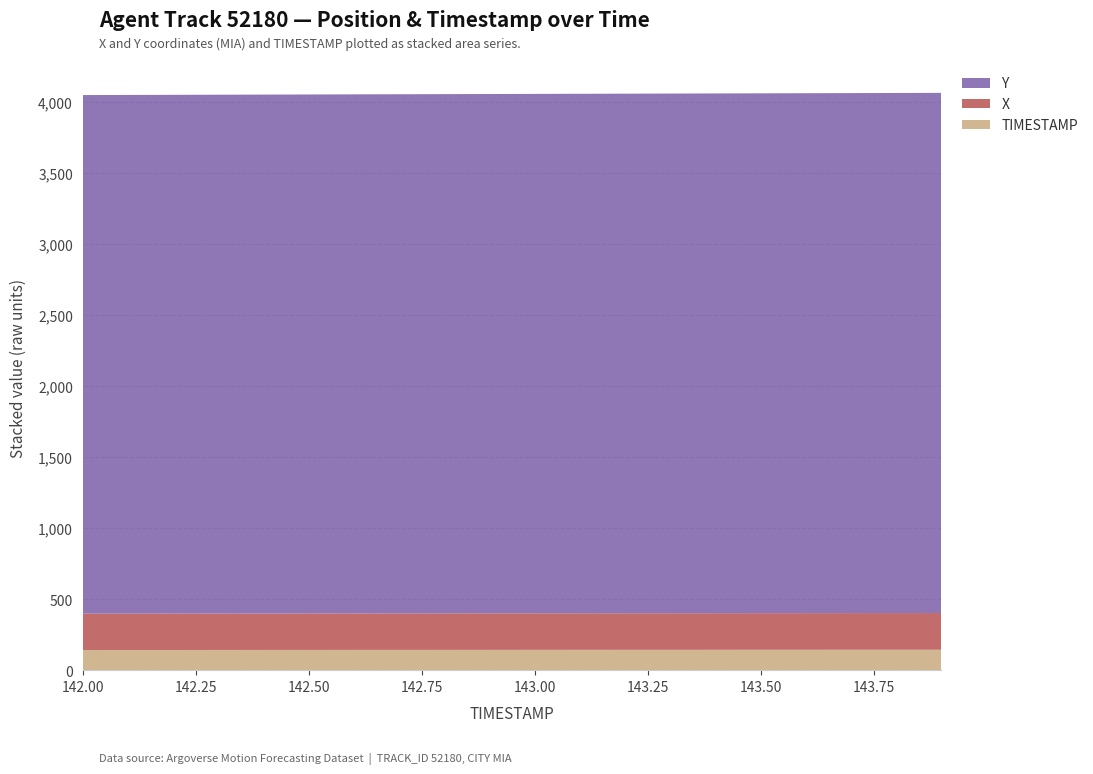

Reading left to right, list all the values displayed in this chart.

X: 142.0=256.1	142.1=256.2	142.2=256.4	142.3=256.5	142.4=256.6	142.5=256.7	142.6=256.8	142.7=256.9	142.8=257.1	142.9=257.2	143.0=257.3	143.1=257.4	143.2=257.5	143.3=257.7	143.4=257.8	143.5=257.9	143.6=258.0	143.7=258.1	143.8=258.3	143.9=258.4
Y: 142.0=3651.3	142.1=3651.9	142.2=3652.5	142.3=3653.1	142.4=3653.7	142.5=3654.2	142.6=3654.8	142.7=3655.4	142.8=3656.0	142.9=3656.6	143.0=3657.2	143.1=3657.8	143.2=3658.4	143.3=3659.0	143.4=3659.6	143.5=3660.2	143.6=3660.8	143.7=3661.4	143.8=3662.0	143.9=3662.6
TIMESTAMP: 142.0=142.0	142.1=142.1	142.2=142.2	142.3=142.3	142.4=142.4	142.5=142.5	142.6=142.6	142.7=142.7	142.8=142.8	142.9=142.9	143.0=143.0	143.1=143.1	143.2=143.2	143.3=143.3	143.4=143.4	143.5=143.5	143.6=143.6	143.7=143.7	143.8=143.8	143.9=143.9